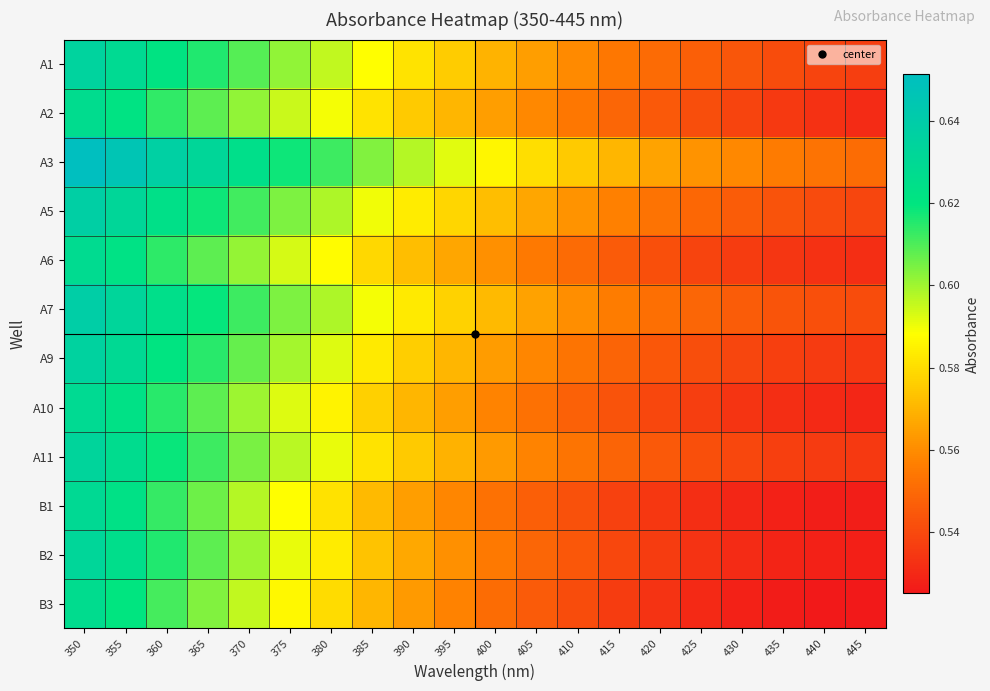

Which series has the largest total across all categories?

A3